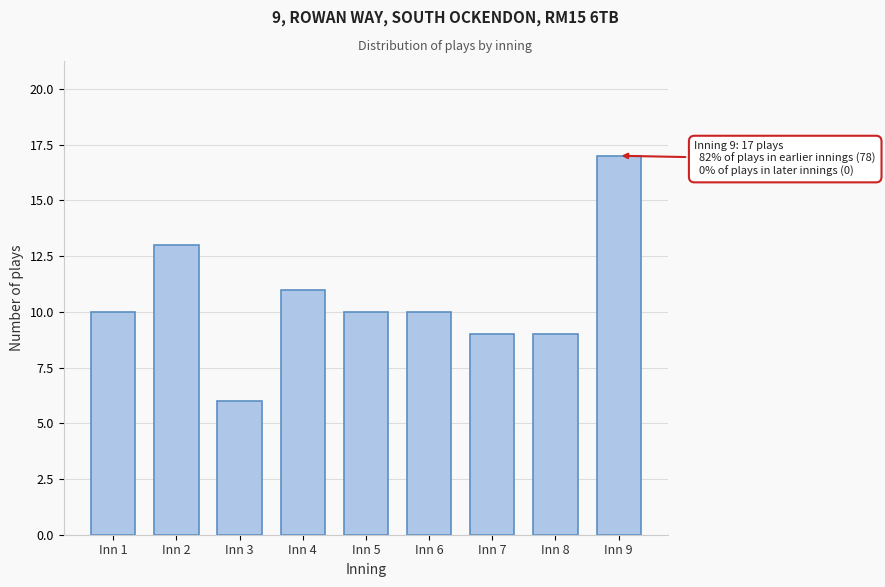

Reading left to right, list all the values displayed in this chart.

10	13	6	11	10	10	9	9	17